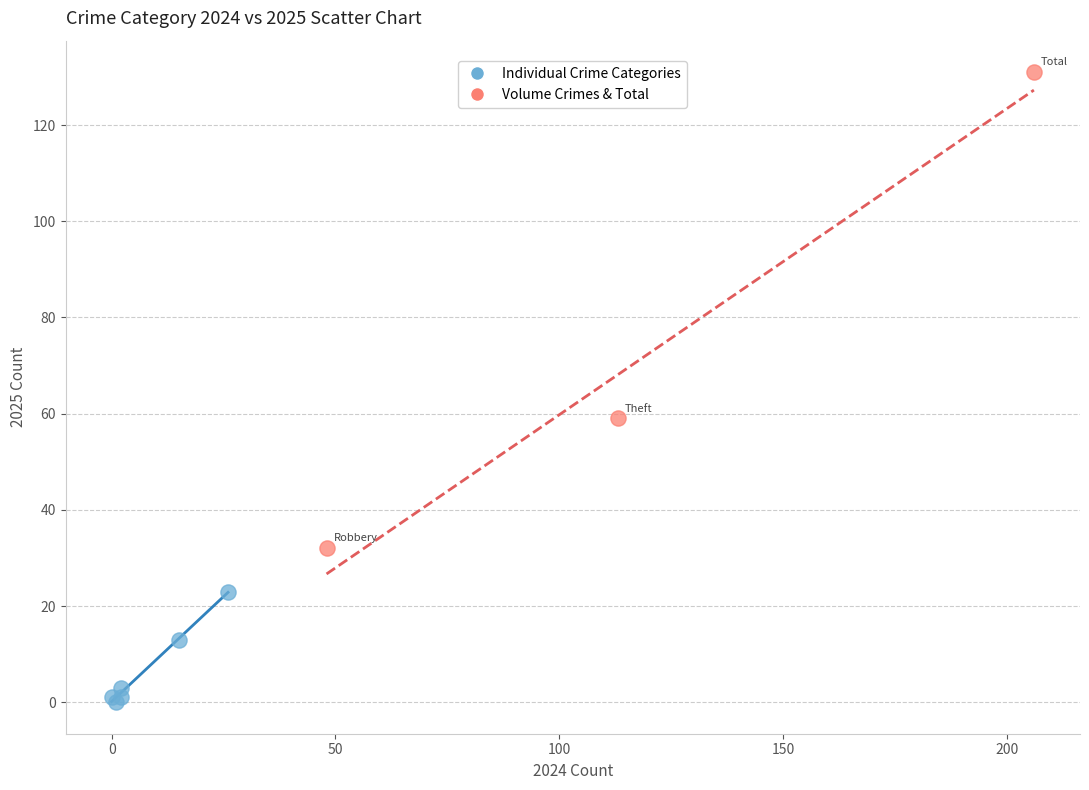

Which series reaches the minimum Y coordinate?

Individual Crime Categories